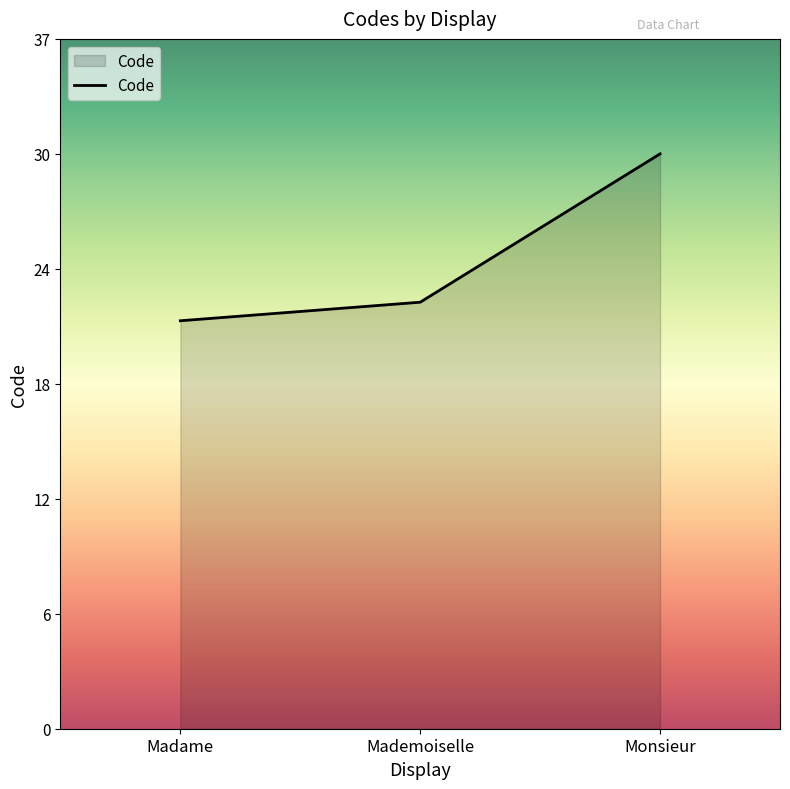

Does the chart display data point markers on the line(s)?

No